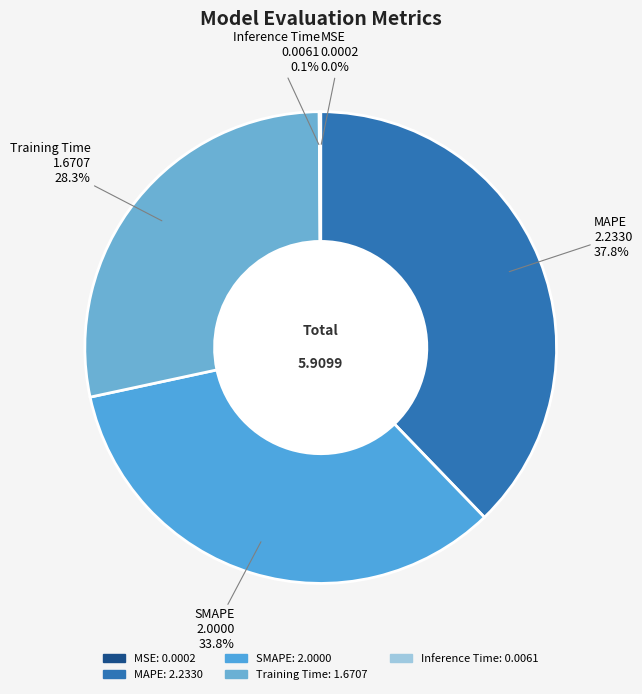

Approximately how many times larger is the value at MAPE compared to Training Time?

1.3